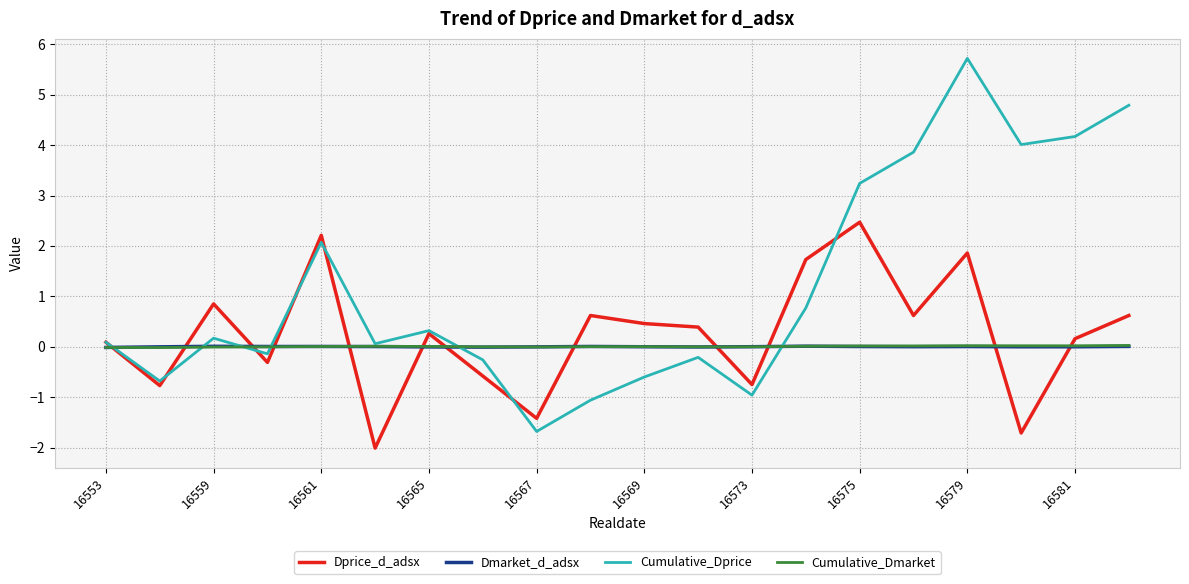

What is the maximum value for Dprice_d_adsx?

2.5